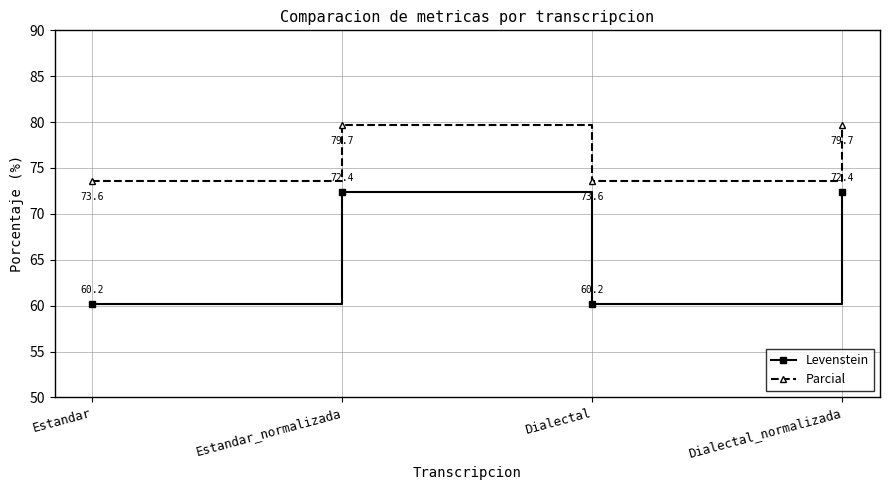

Does the chart display data point markers on the line(s)?

Yes